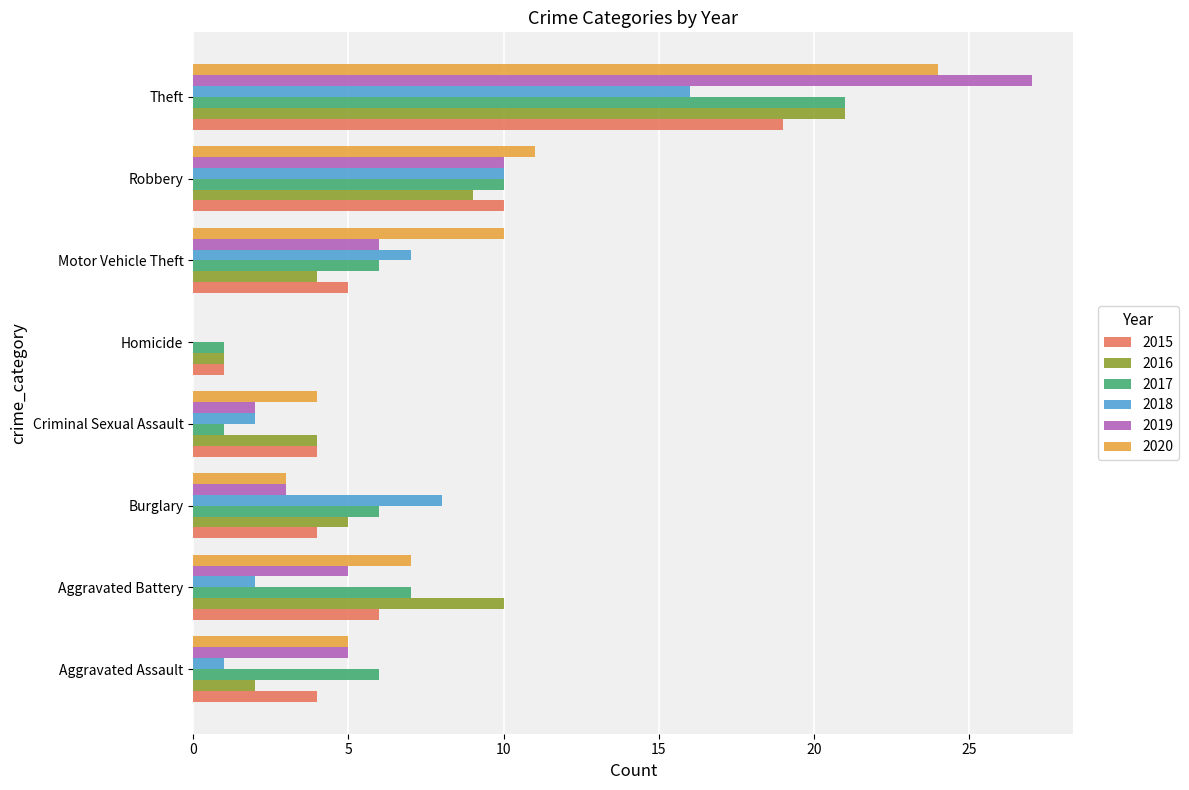

At which category is the sum across all series the highest?

Theft